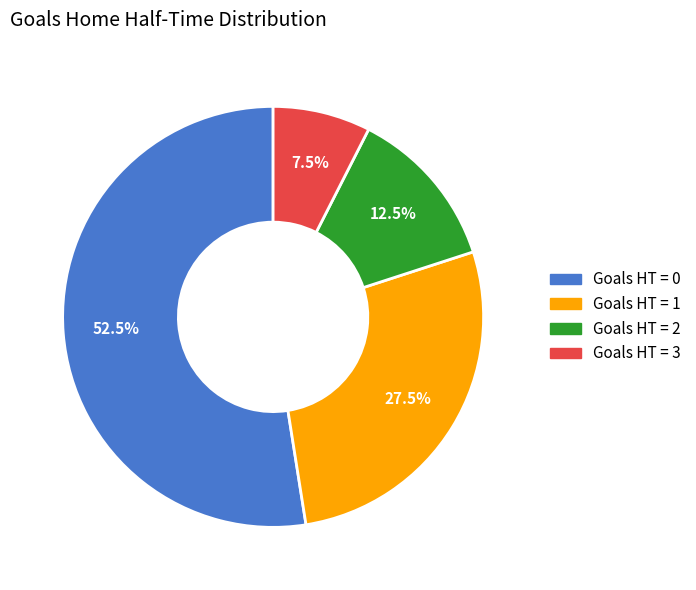

Does any single category account for the majority?

Yes